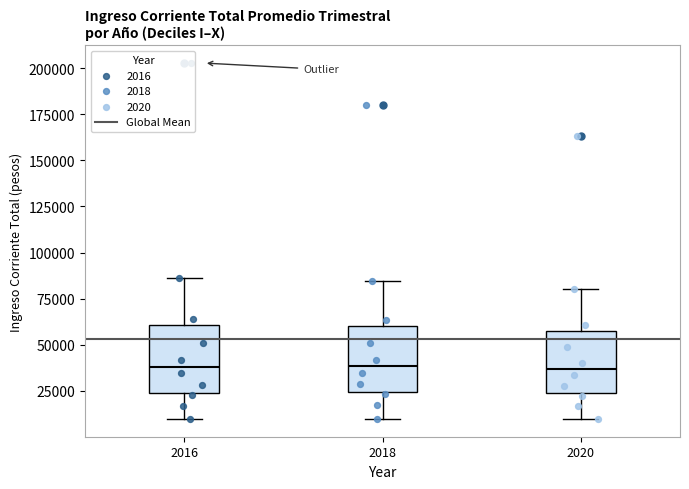

Reading left to right, transcribe this box plot: for each box, give where its median line is, the range the box spans, and where its two whiskers end, as read against the y-axis. The values are not printed on the chart, so give them approximately, as read against the axis.

2016: median 40000, box 25000 to 60000, whiskers 10000 to 85000
2018: median 40000, box 25000 to 60000, whiskers 10000 to 85000
2020: median 35000, box 25000 to 60000, whiskers 10000 to 80000